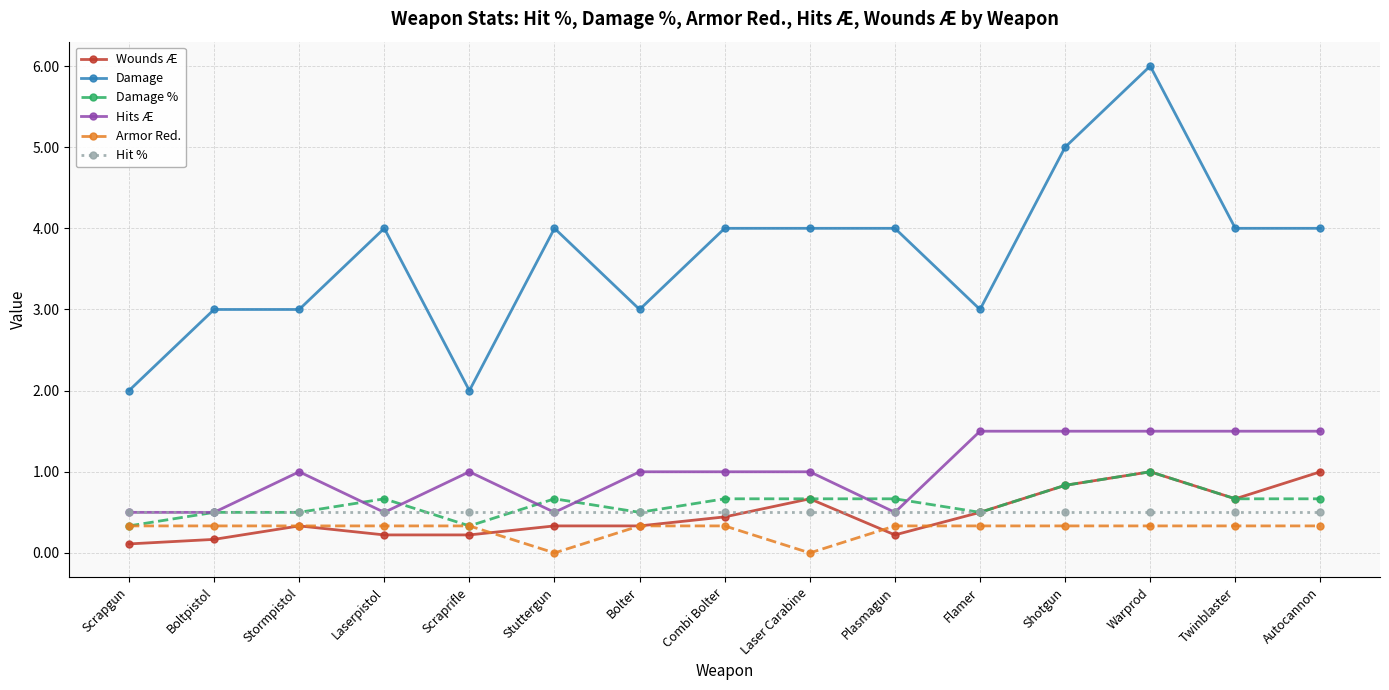

Is the value of Hit % at Flamer greater than the value of Wounds Æ at Scraprifle?

Yes